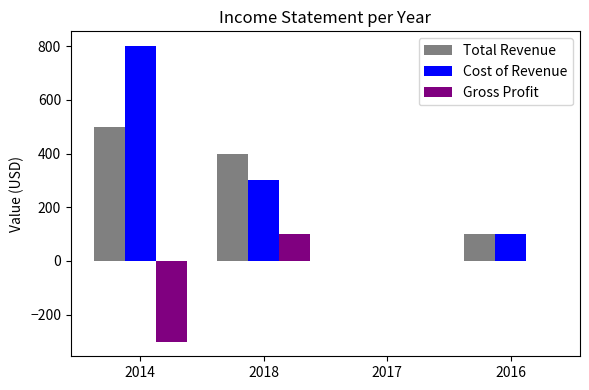

How many positive values does the Cost of Revenue series have?

3